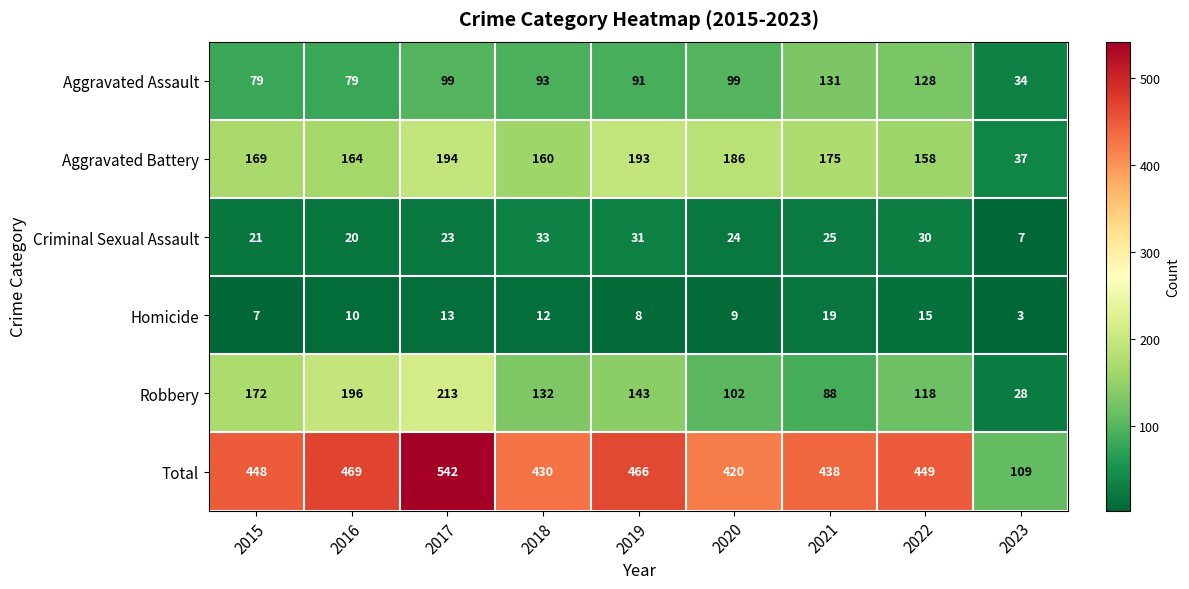

List the series in order of their peak value, lowest first.

Homicide, Criminal Sexual Assault, Aggravated Assault, Aggravated Battery, Robbery, Total